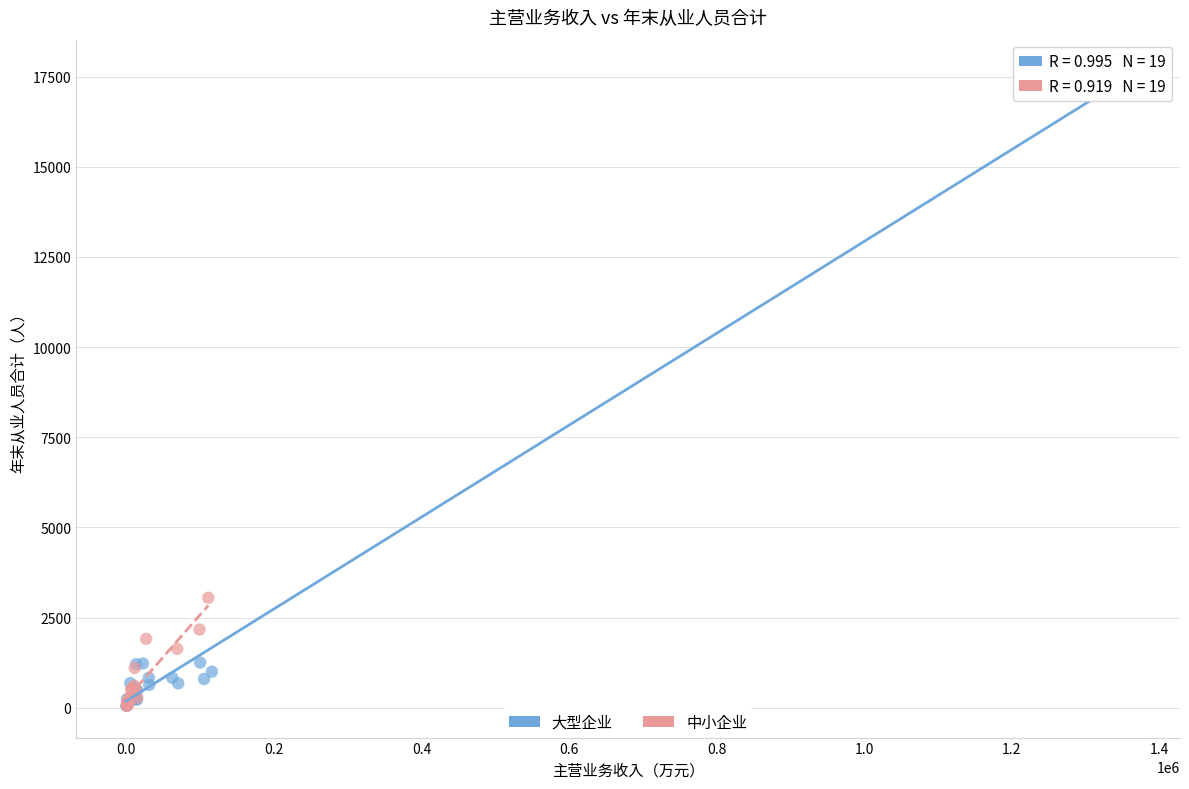

Which series has the widest spread of Y values?

大型企业